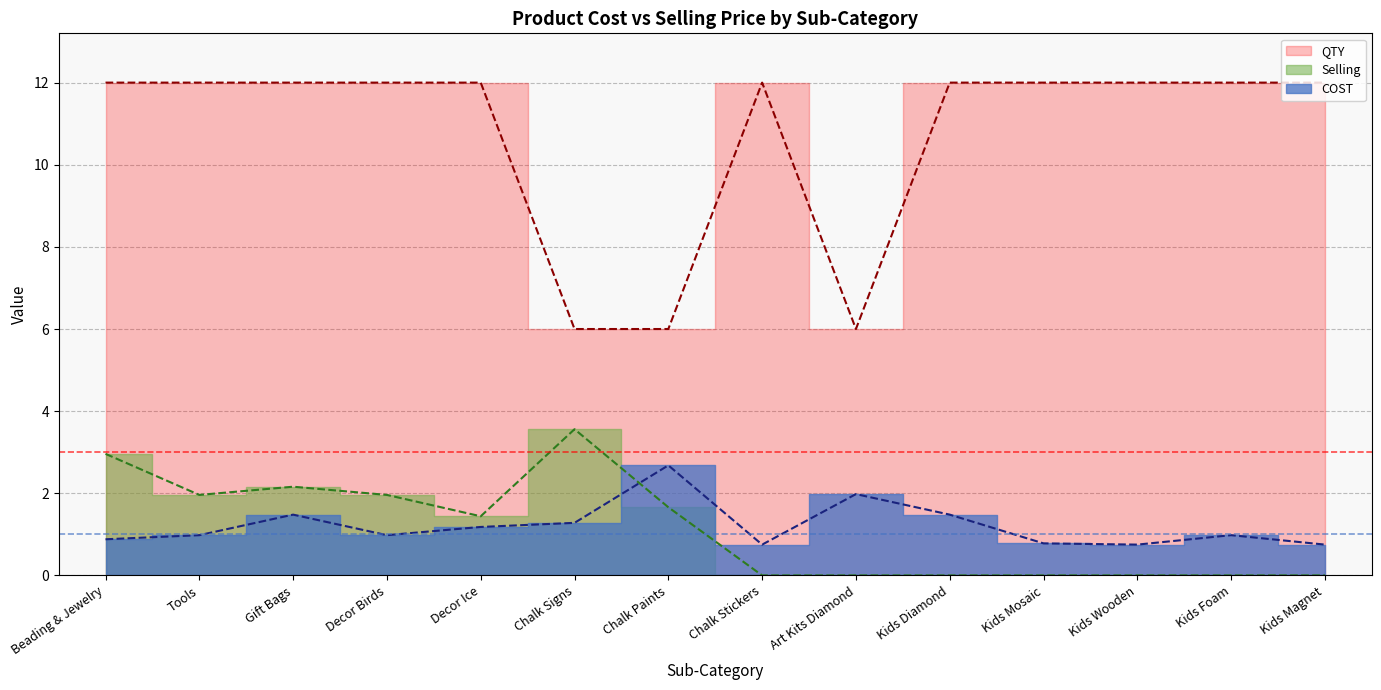

List the series in order of their peak value, lowest first.

COST, Selling, QTY